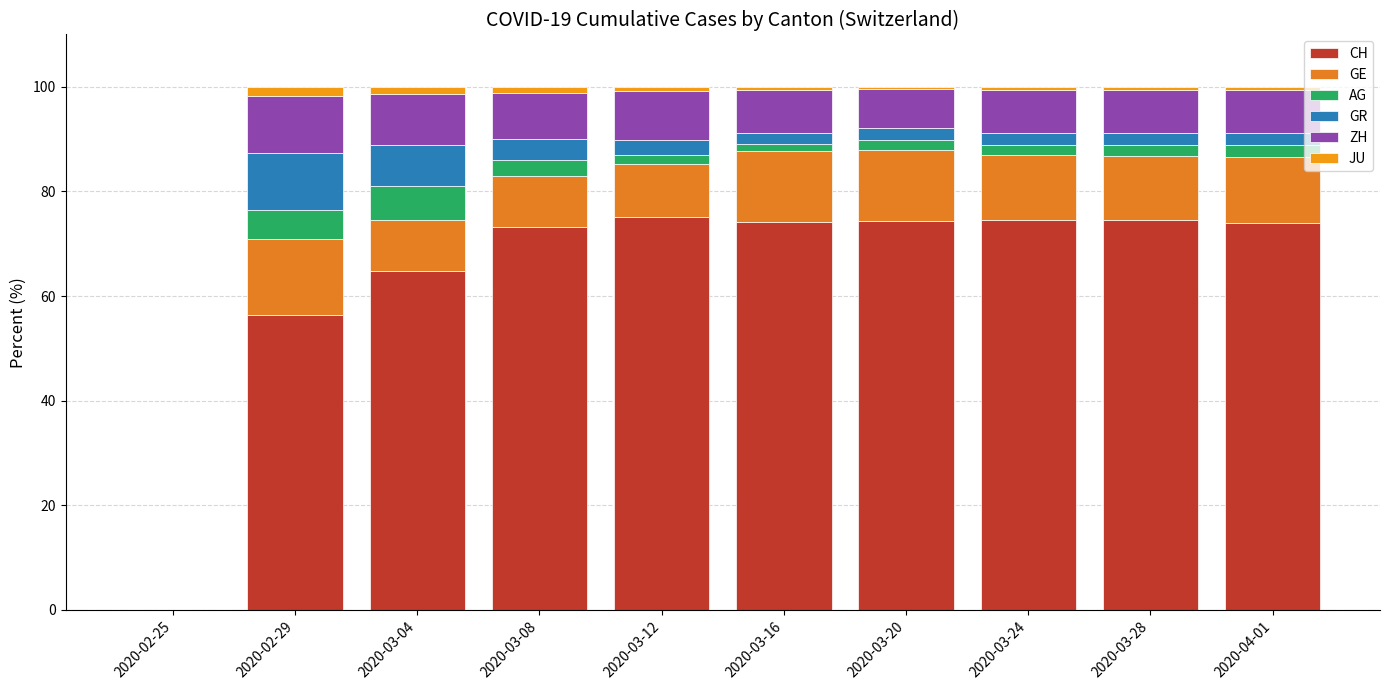

How many distinct data groups are displayed?

6